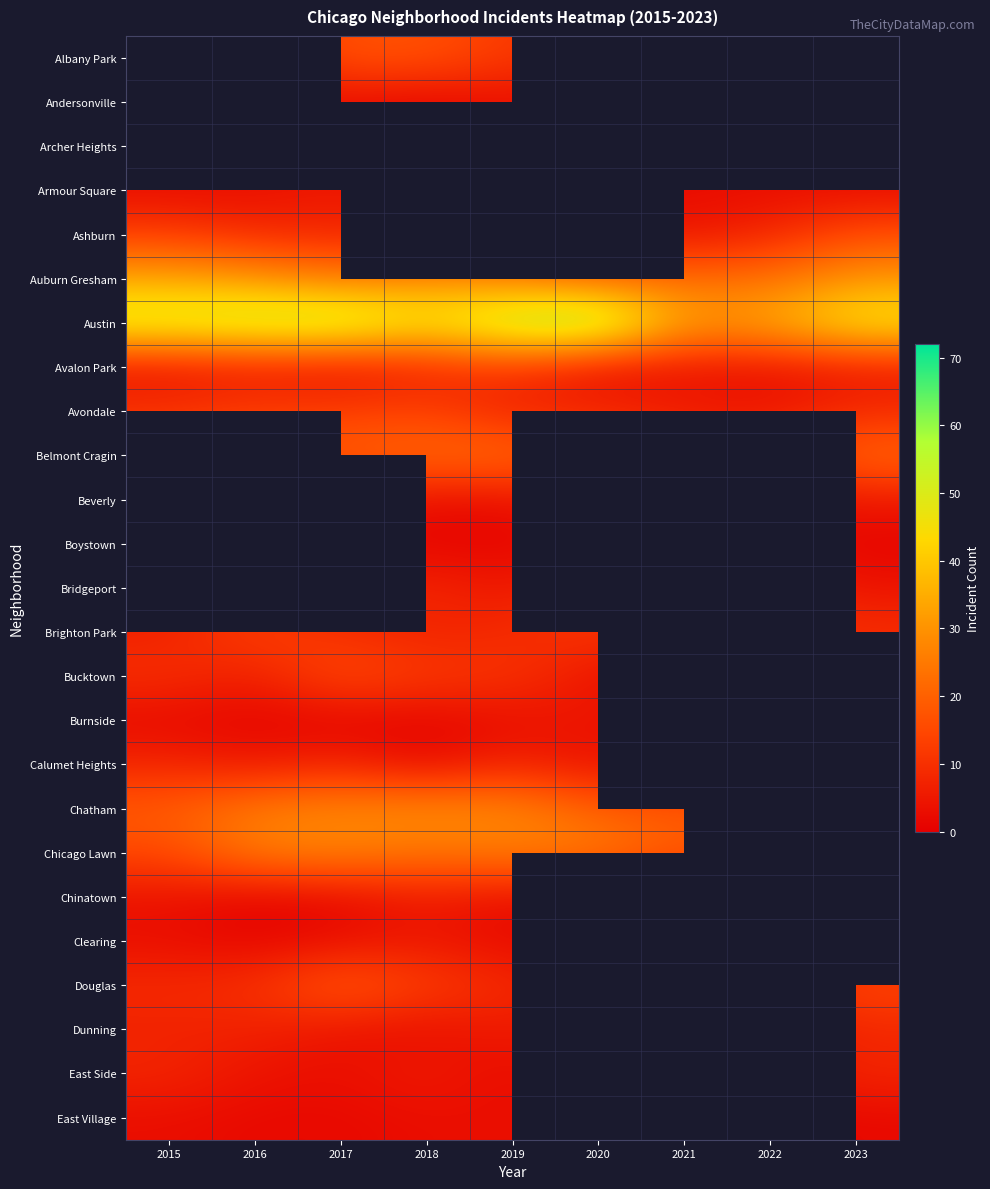

Where does the Chicago Lawn series first go above 24?

2016